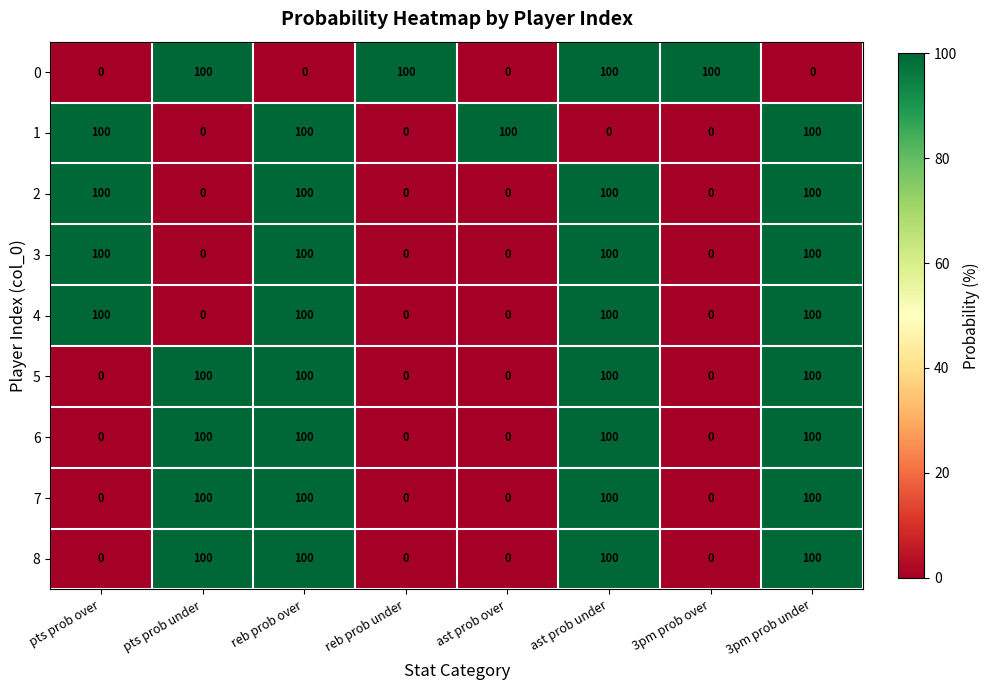

What is the difference between the highest and lowest values at reb prob over?

100